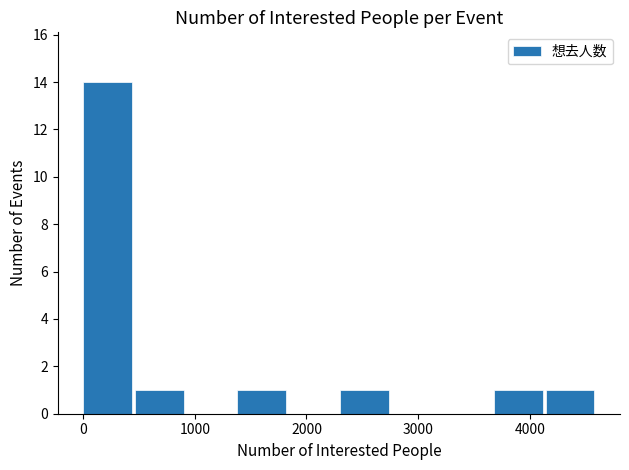

What is the height of the bar covering 3700 to 4100 on the x-axis? Neither the bar edges nor the heights are printed on the chart, so give them approximately, as read against the axes.

1